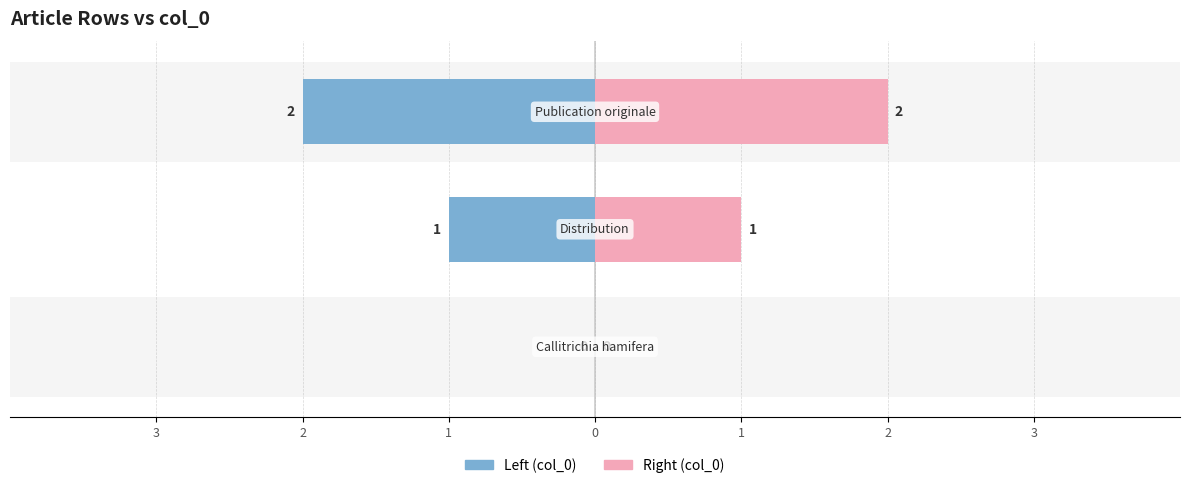

Count the number of data series in this chart.

2